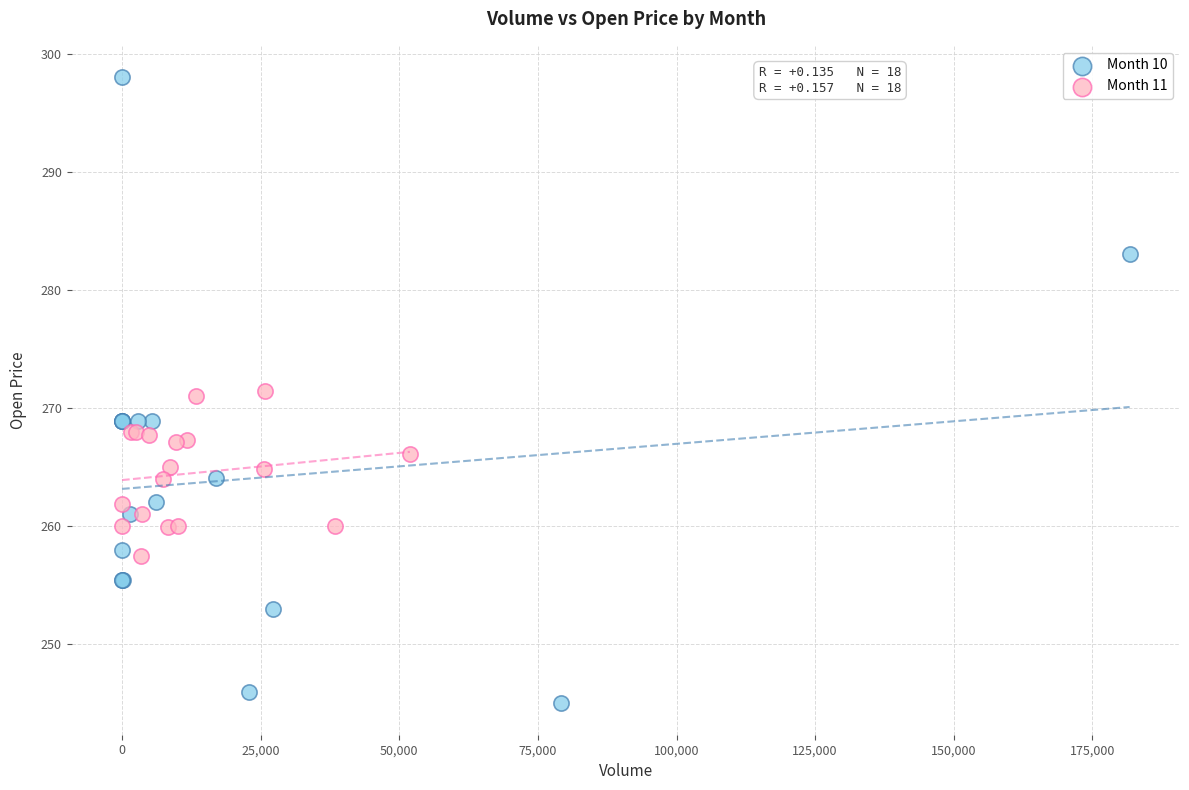

What are all the series names shown in the legend?

Month 10, Month 11